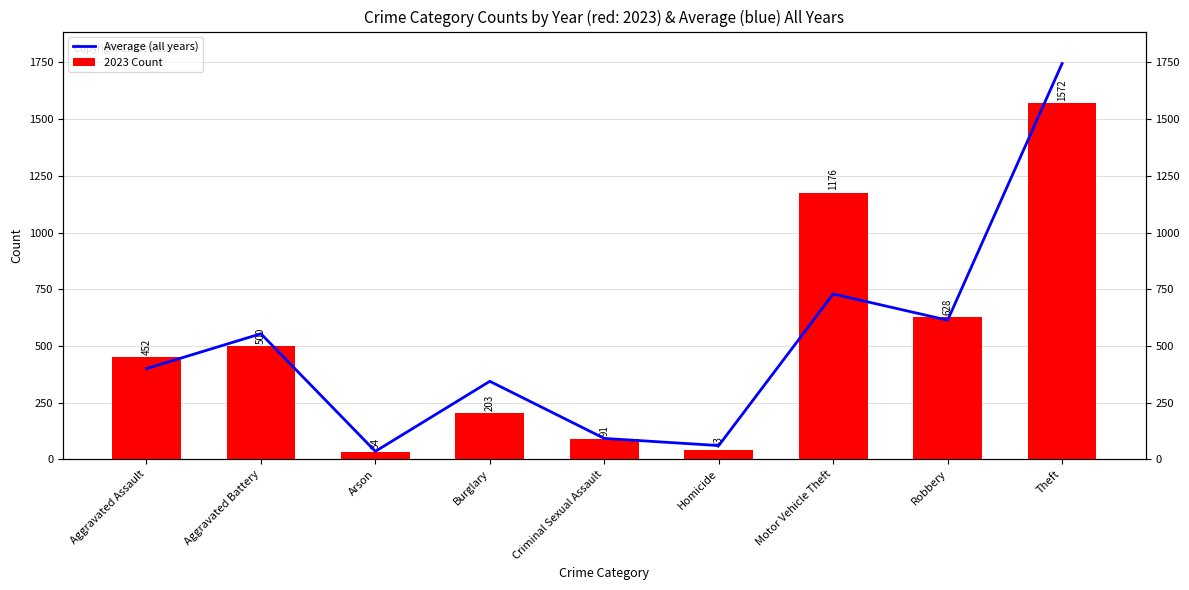

What is the value of the Average (all years) bar at the 7th from the left?

729.0